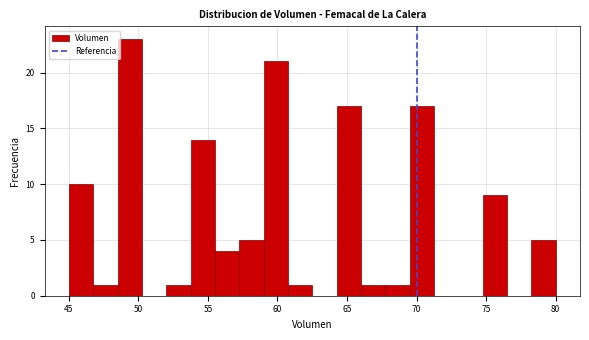

Around what value on the x-axis is the tallest bar? Give the approximate position of its centre, as read against the axis.

49.5